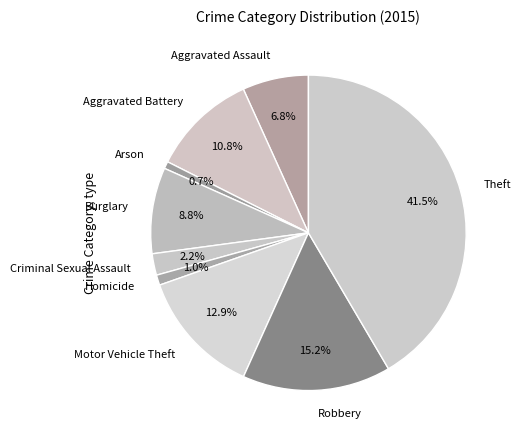

Is the sum of Criminal Sexual Assault and Burglary greater than half?

No